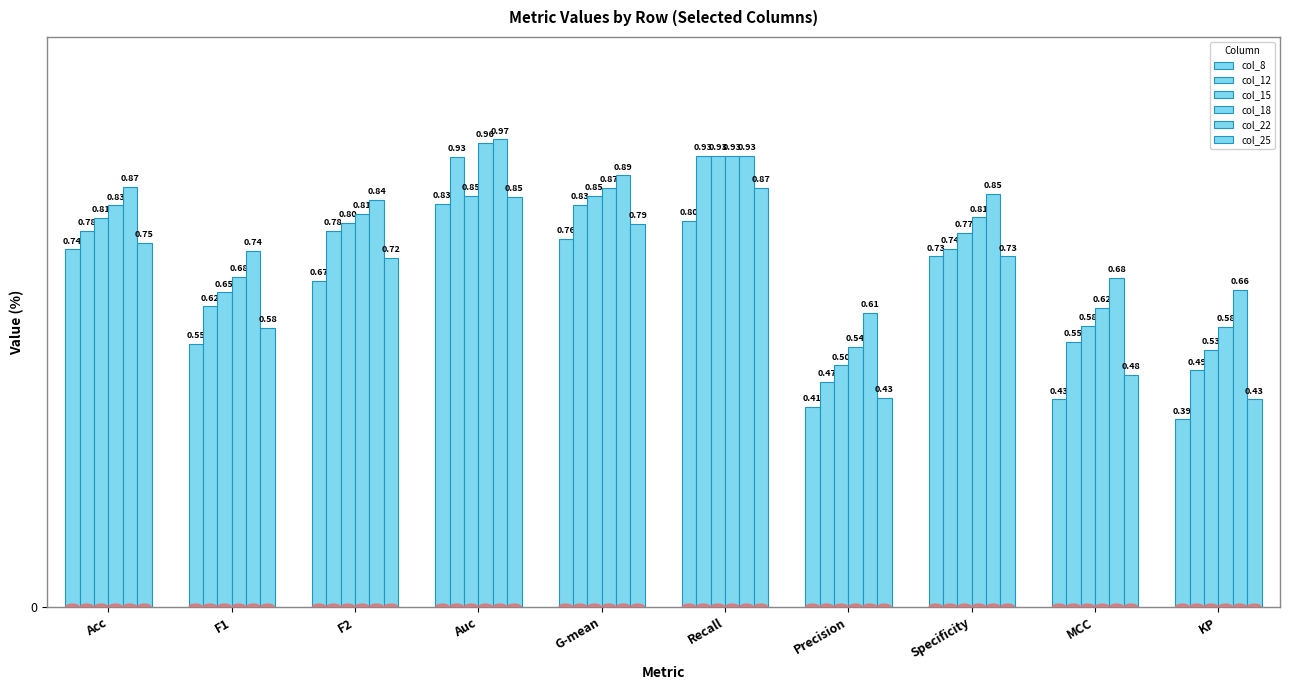

How many bars are there in each group?

6